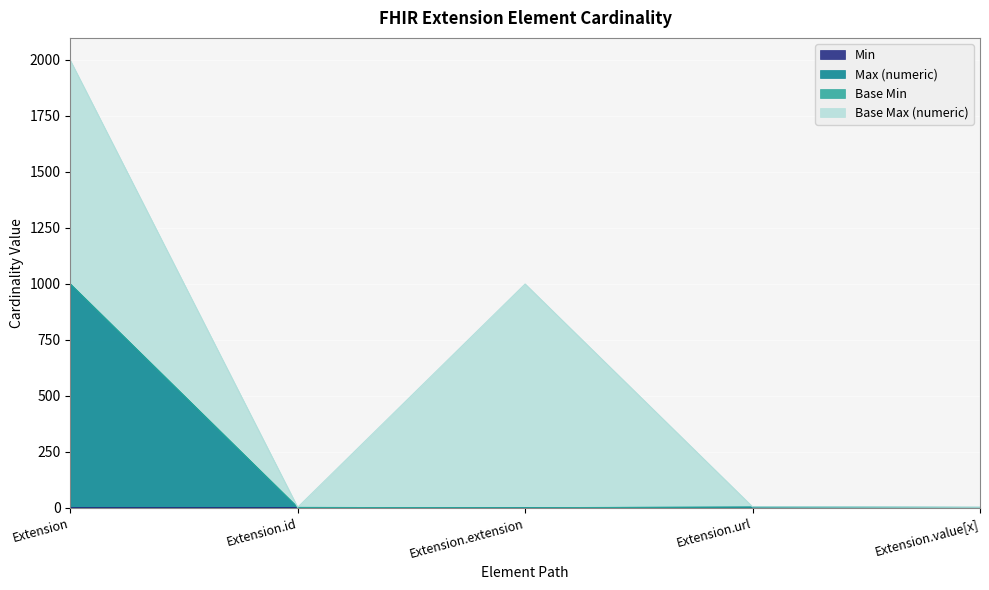

True or false: Max (numeric) has more than 1 interior local peaks.

False